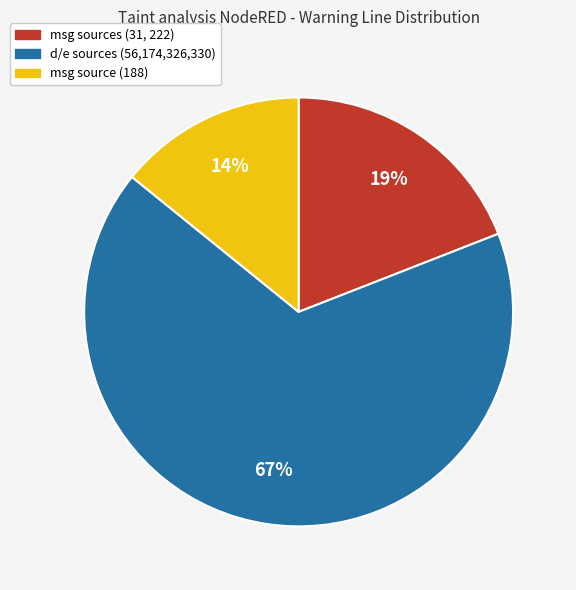

Does any single category account for the majority?

Yes